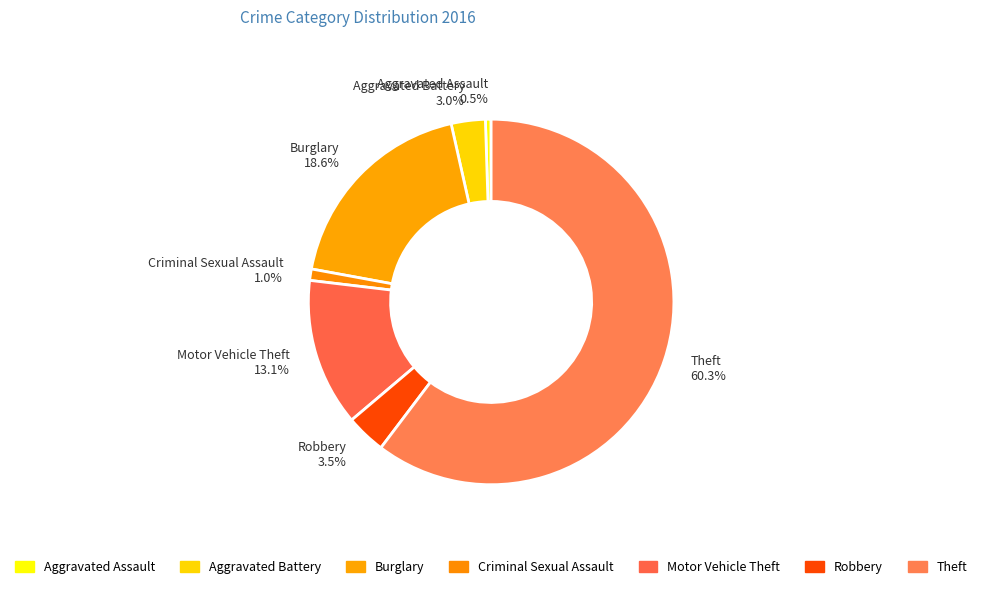

To the nearest percent, what is the average slice percentage?

14%